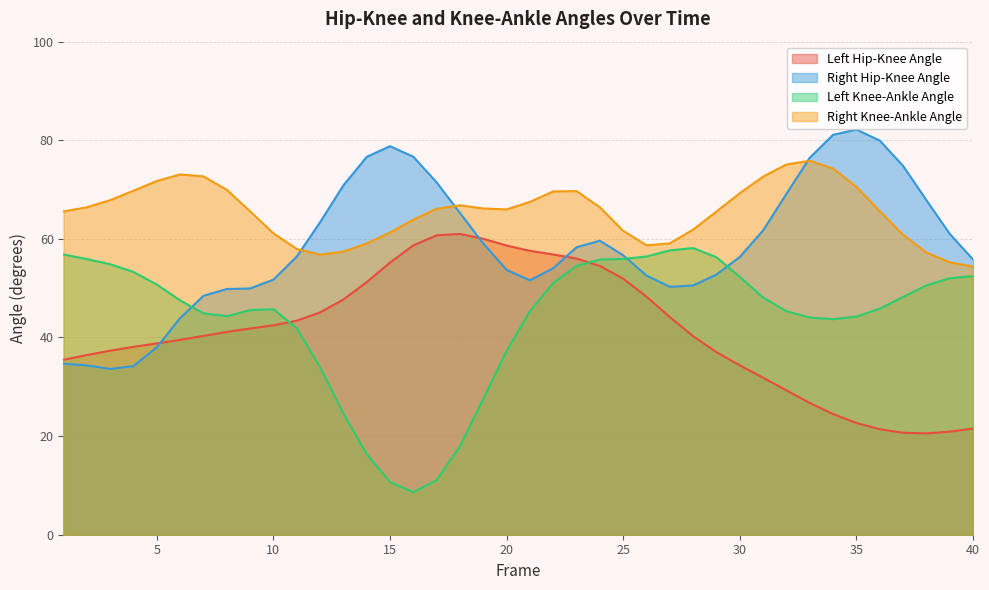

What is the sum of all Right Hip-Knee Angle values?

2343.8